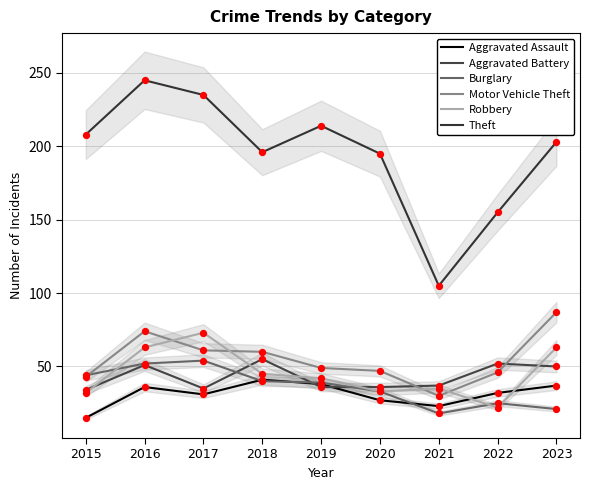

What is the total value across all series at 2016?

521